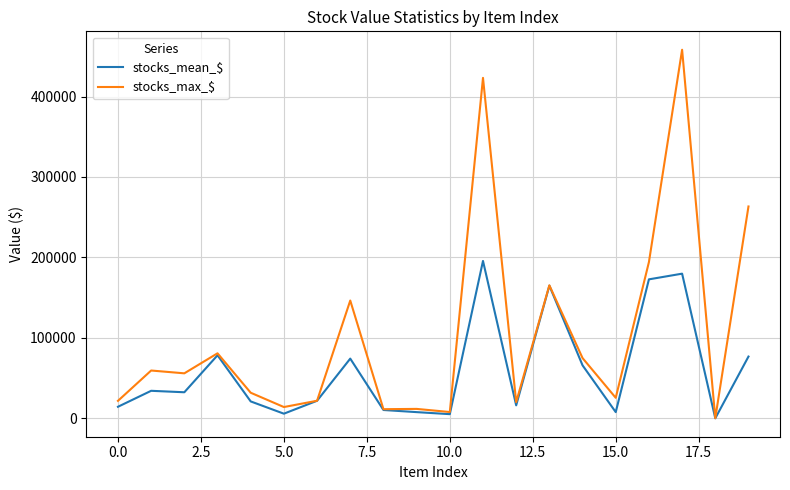

Which series has the largest total across all categories?

stocks_max_$